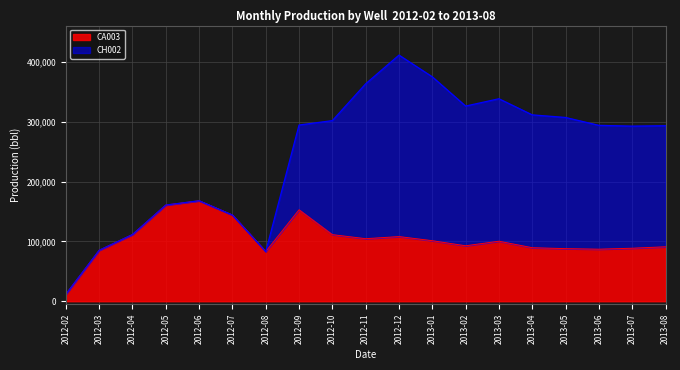

At which category does the data reach its first local peak?

2012-06